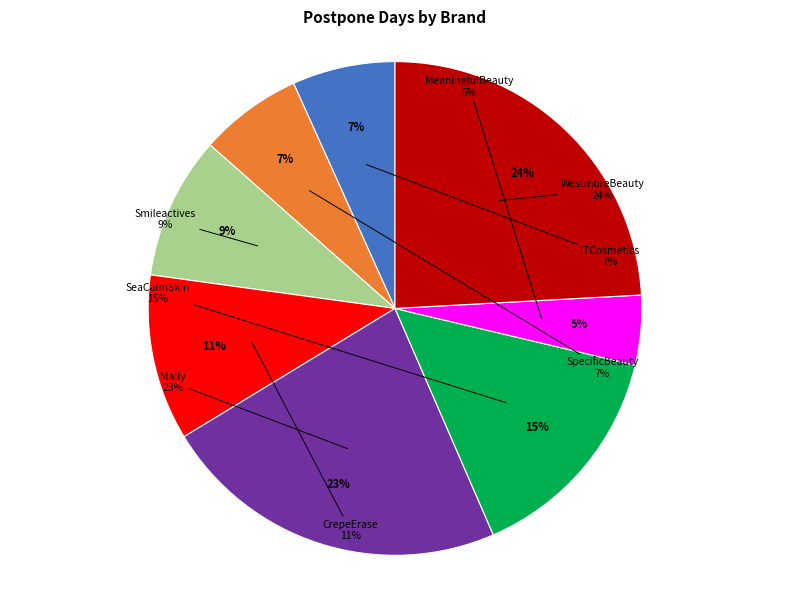

Count the number of slices in the pie.

8